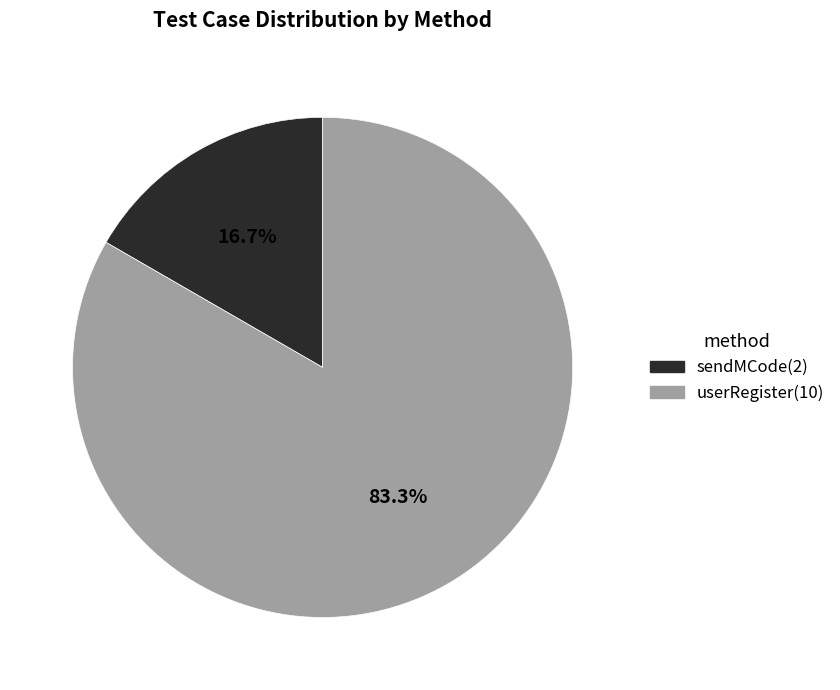

What is the ratio of the value at userRegister to the value at sendMCode?

5.0